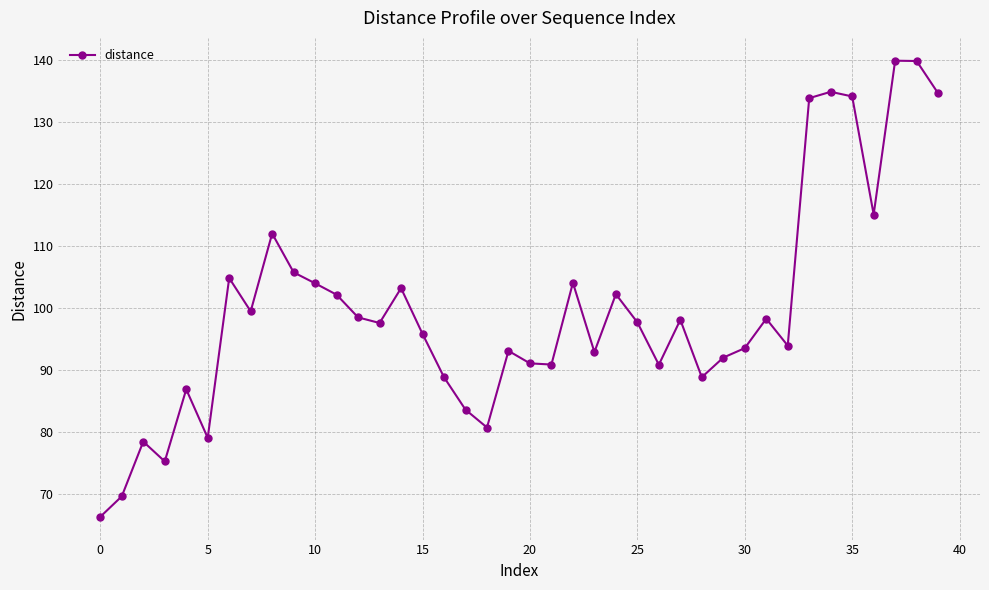

What is the sum of all values?

3991.6